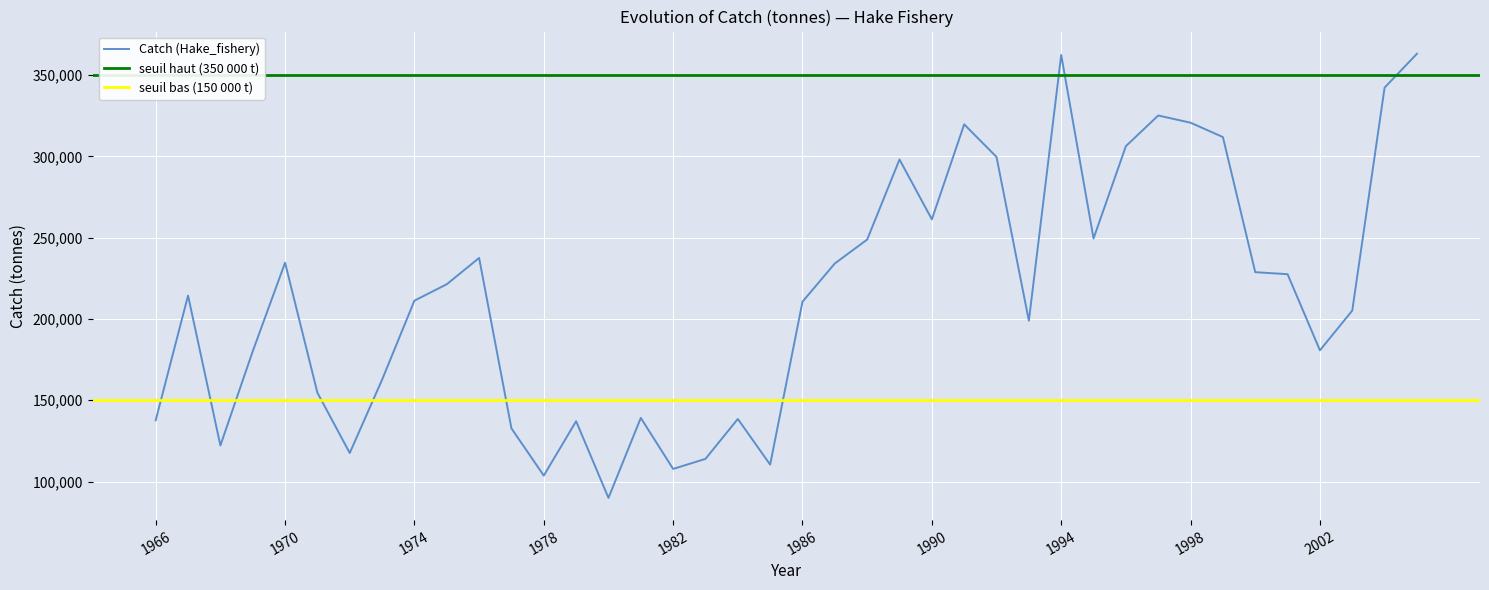

At which category does the data reach its first local peak?

1967